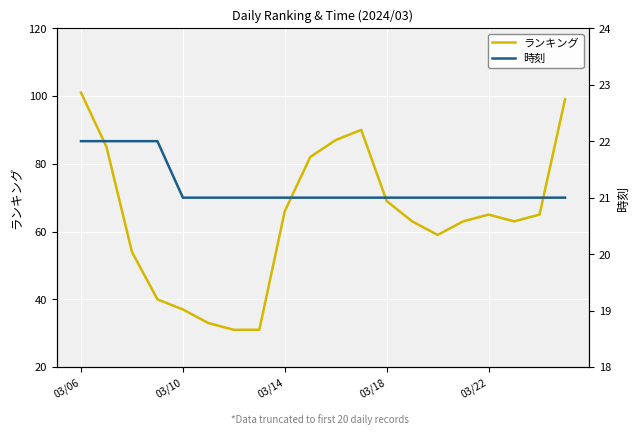

Reading left to right, extract all data points from this chart.

ランキング: 101	85	54	40	37	33	31	31	66	82	87	90	69	63	59	63	65	63	65	99
時刻: 22	22	22	22	21	21	21	21	21	21	21	21	21	21	21	21	21	21	21	21